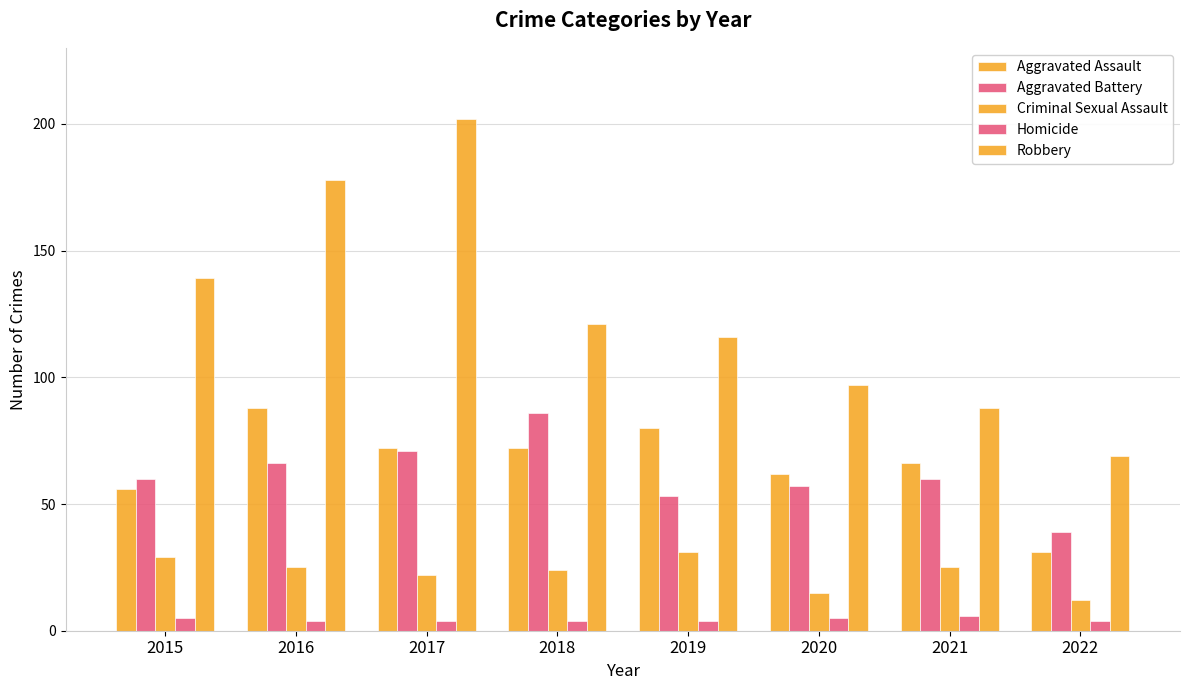

True or false: Criminal Sexual Assault has a value of 29 at 2015.

True